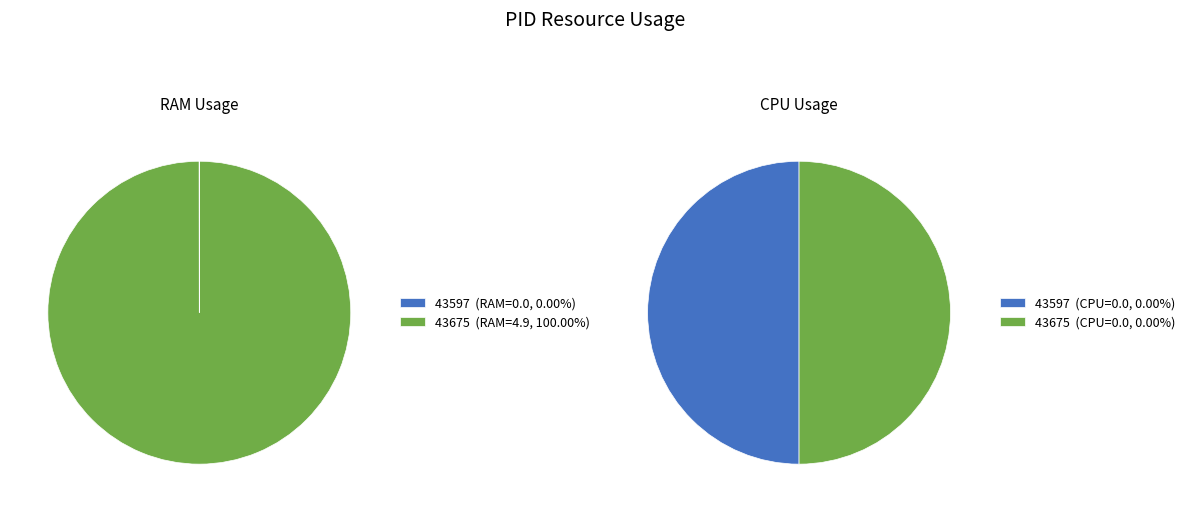

How many slices are in this pie chart?

2